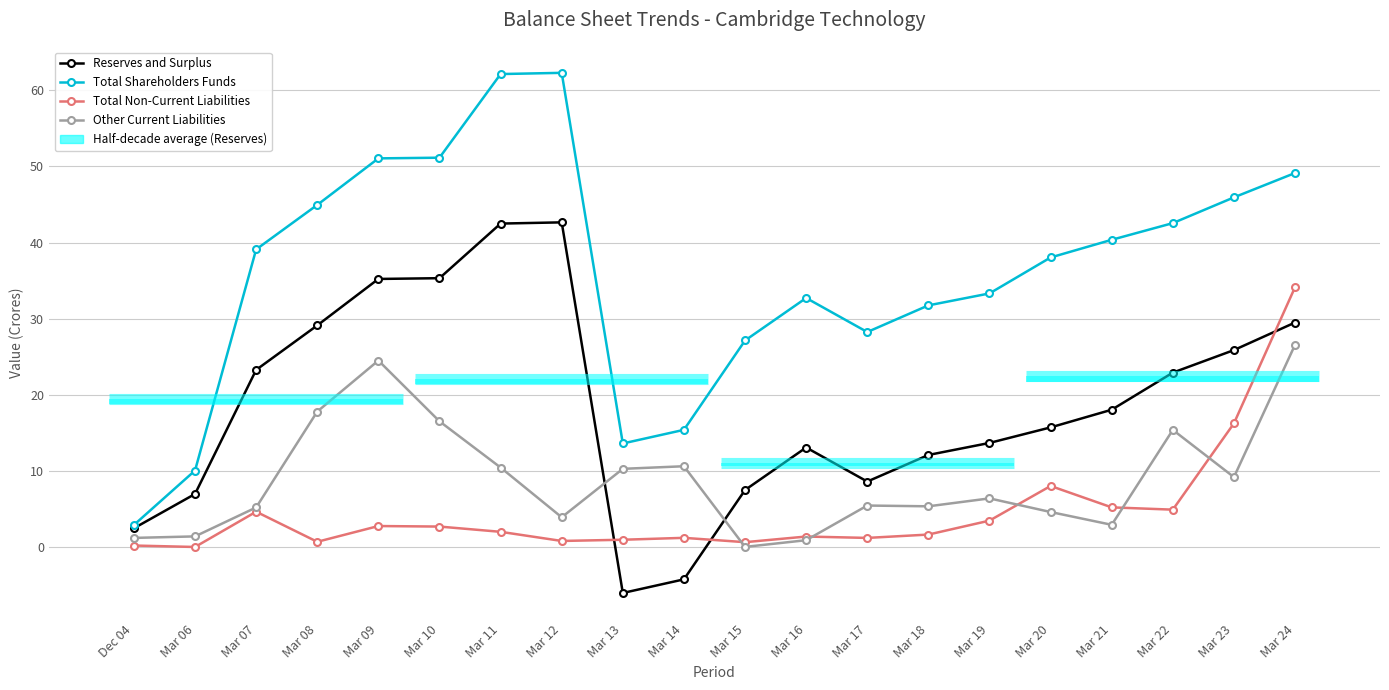

What are all the series names shown in the legend?

Reserves and Surplus, Total Shareholders Funds, Total Non-Current Liabilities, Other Current Liabilities